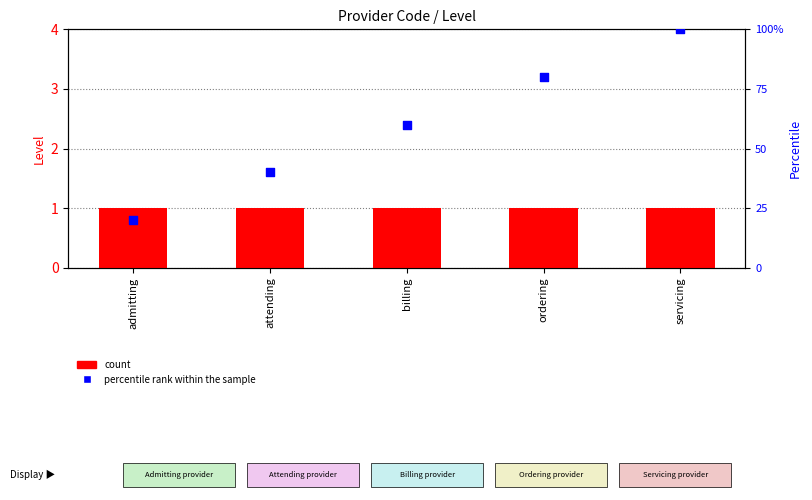

Which series has the widest spread of Y values?

percentile rank within the sample